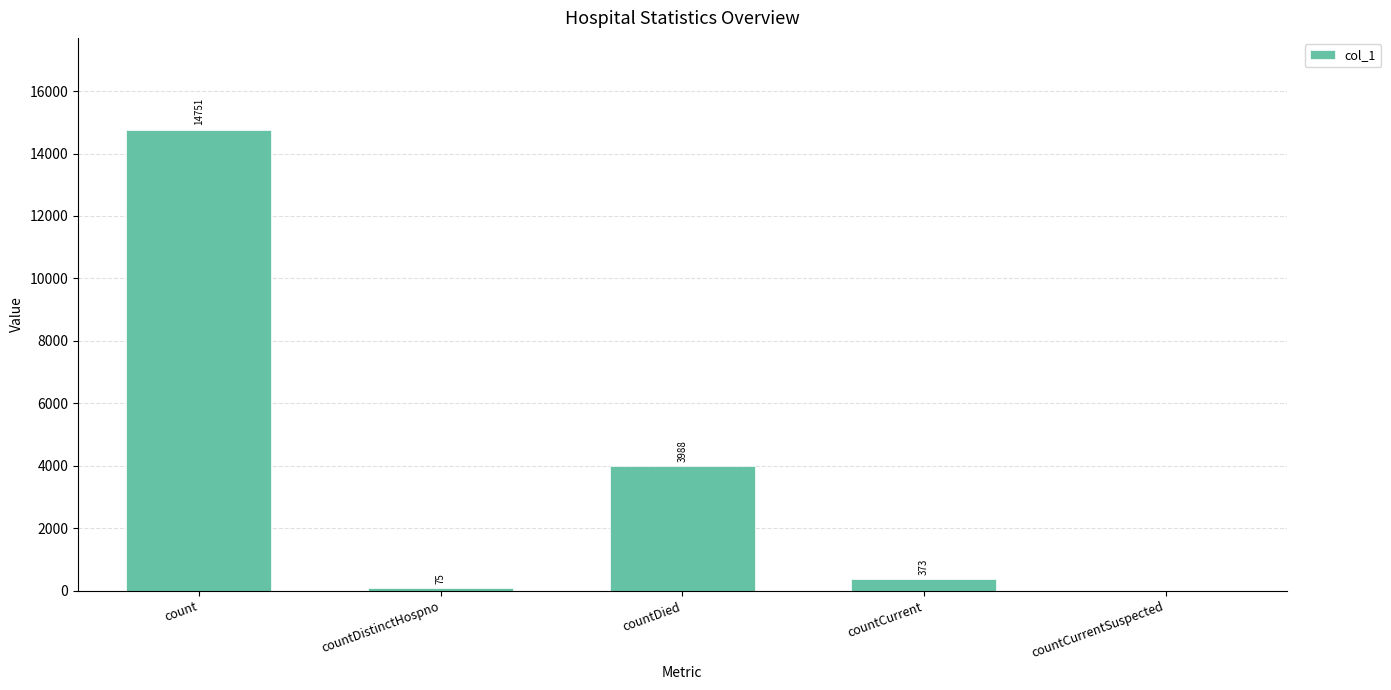

Is it true that the value at countDied is 3988?

True